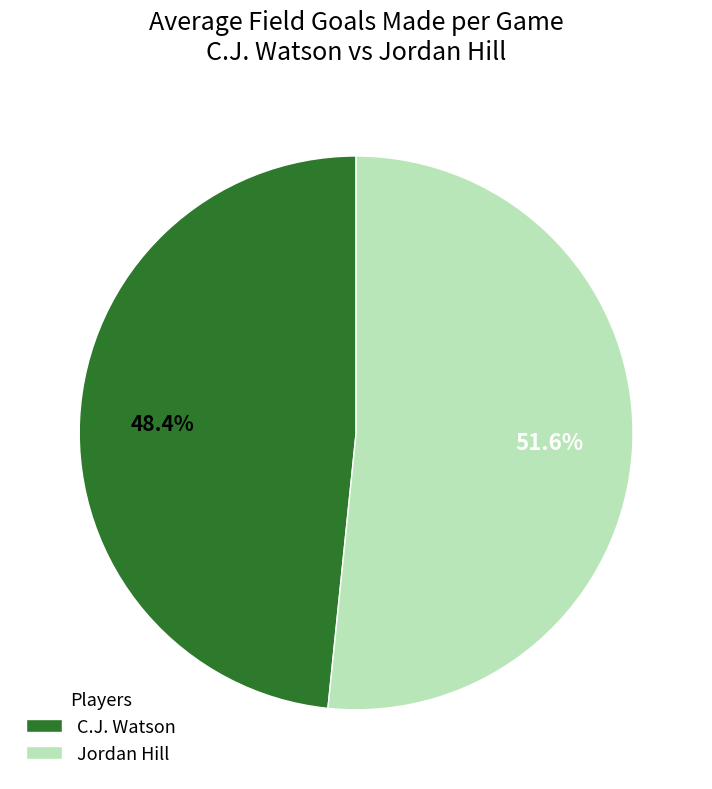

How many slices are in this pie chart?

2